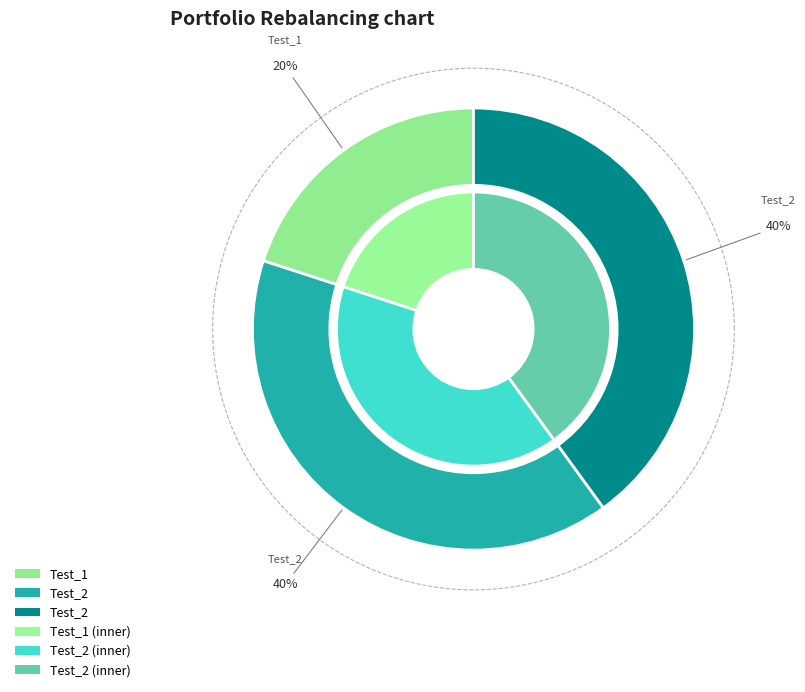

To the nearest percent, what percentage of the pie is Test_2?

40%